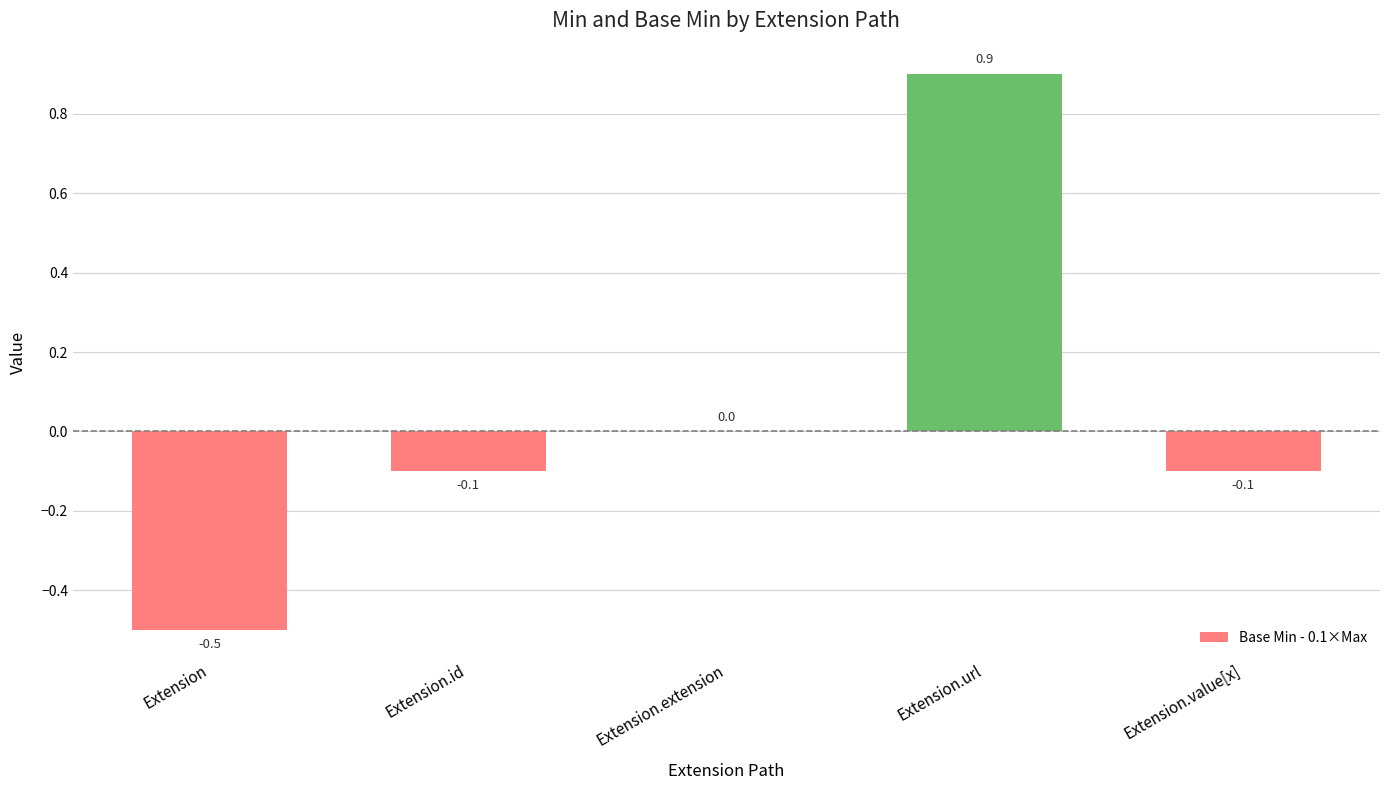

Are the bars horizontal?

No